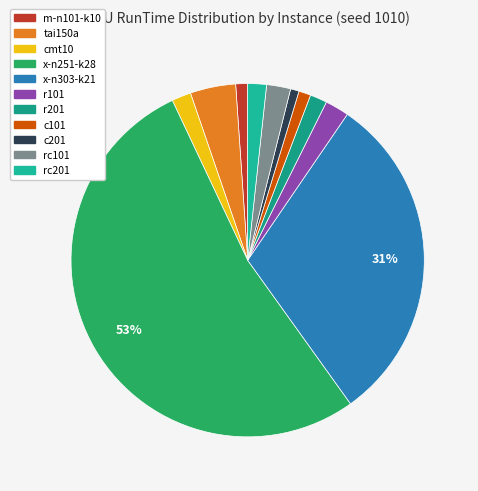

Is x-n251-k28 the majority of the pie?

Yes